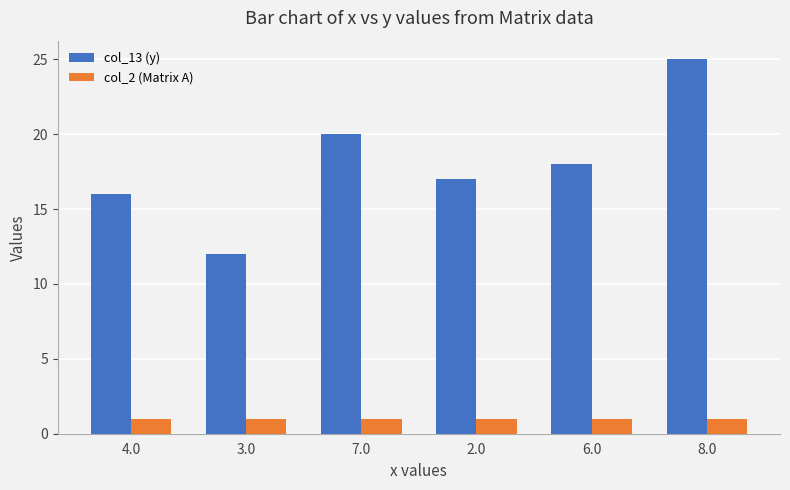

What is the greatest value displayed?

25